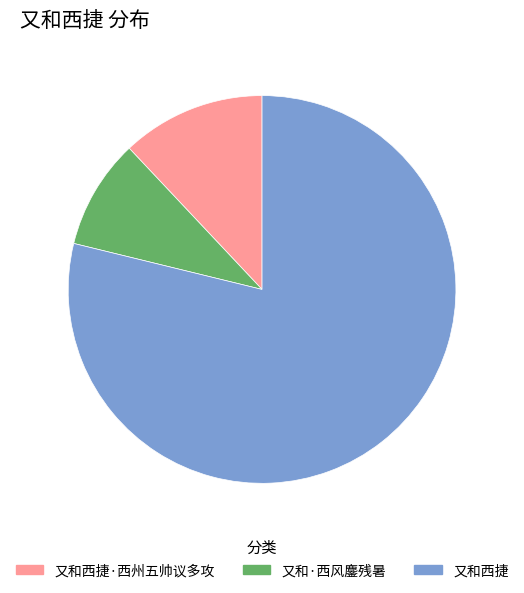

True or false: 又和西捷 accounts for 90% of the total.

False